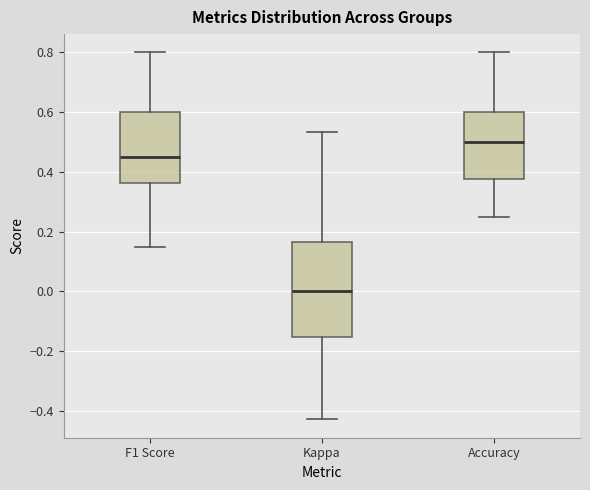

Where does the upper whisker of the box for Accuracy end on the y-axis? The values are not printed on the chart, so give them approximately, as read against the axis.

0.80